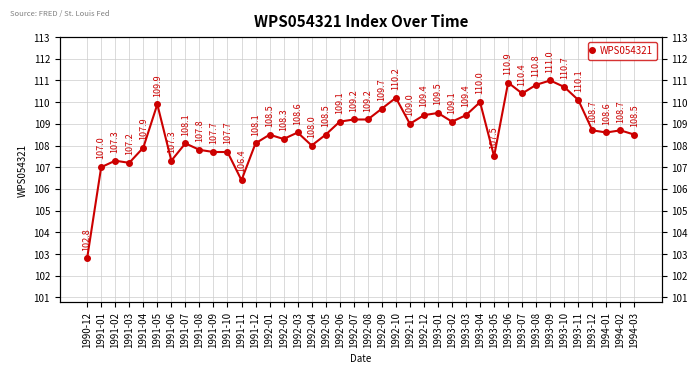

True or false: the data shows 29.6 at 1993-05.

False